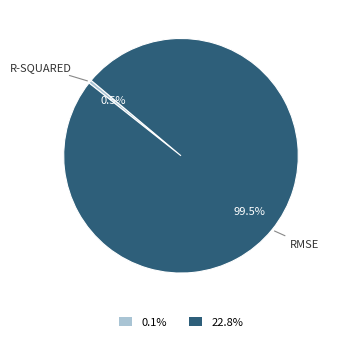

How many segments does this pie chart have?

2